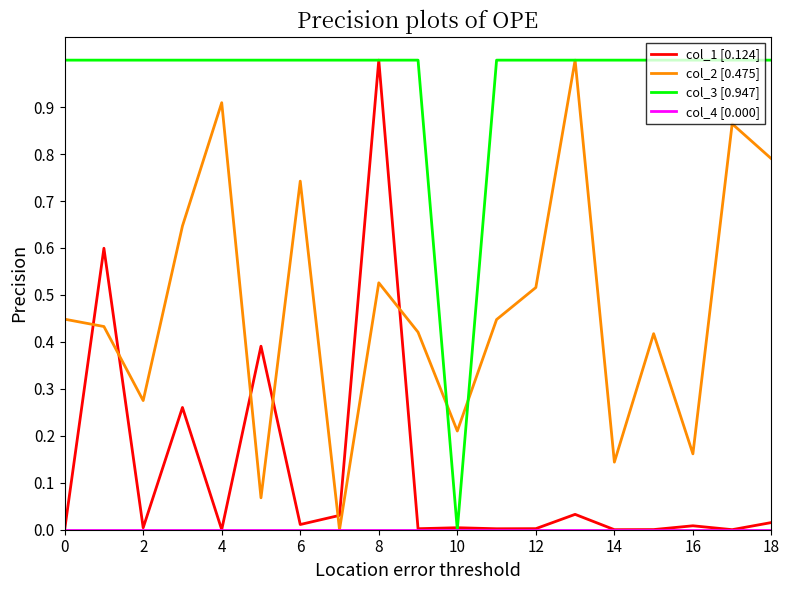

What is the greatest value displayed?

1.0